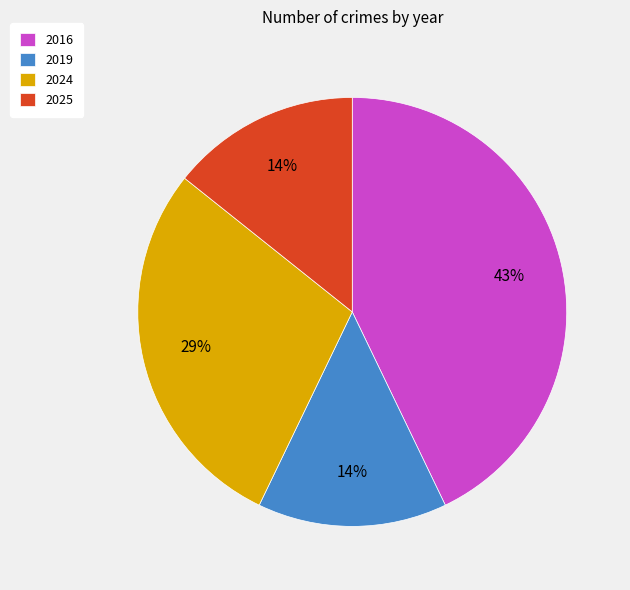

Does 2016 account for over 50% of the chart?

No